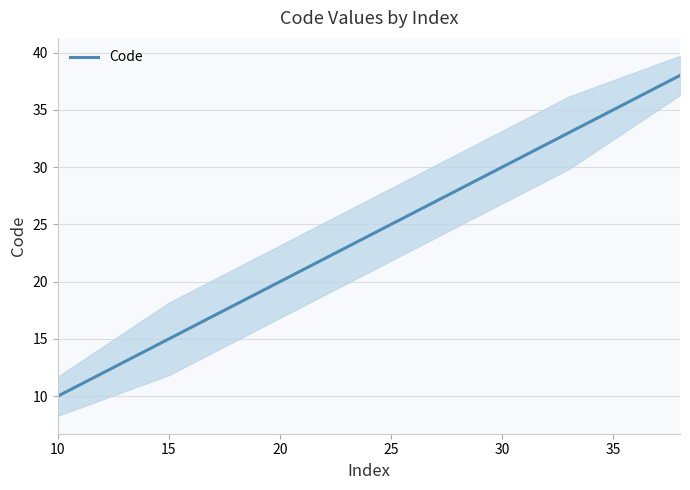

The value of Code at 20 is 20. True or false?

True